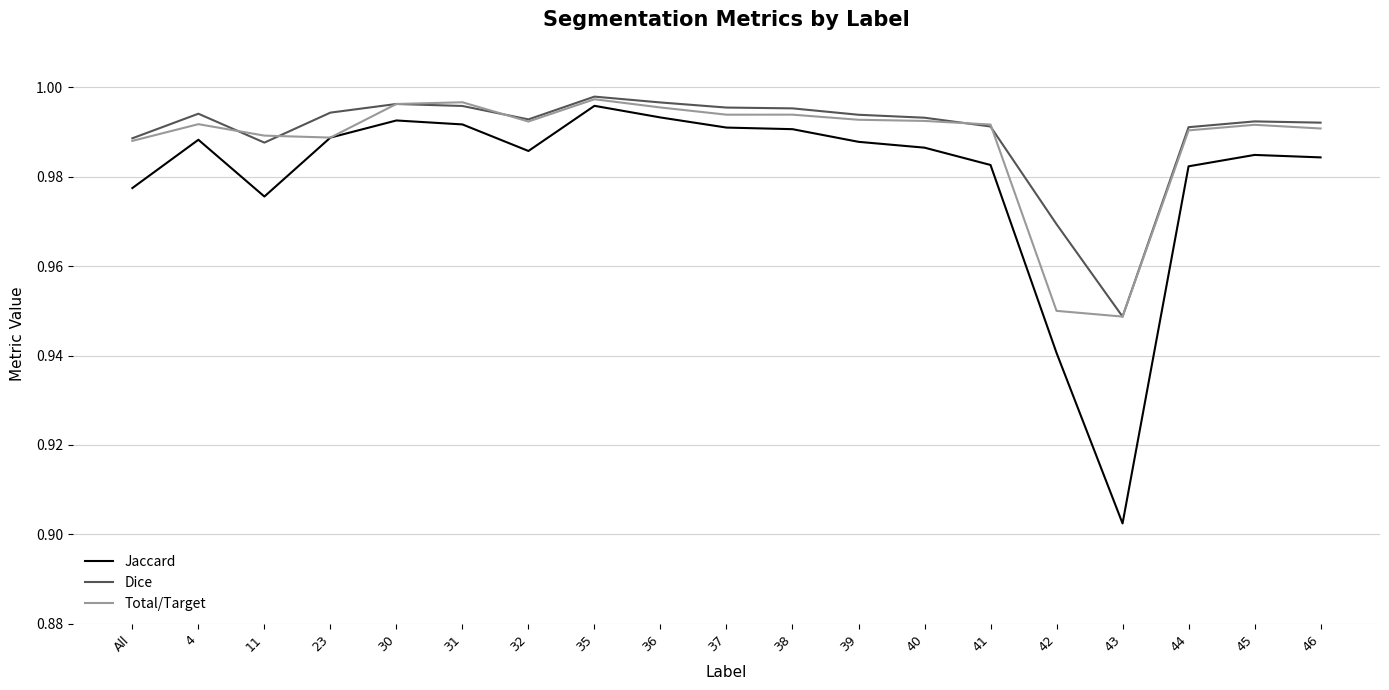

The value of Total/Target at 23 is 1.3. True or false?

False